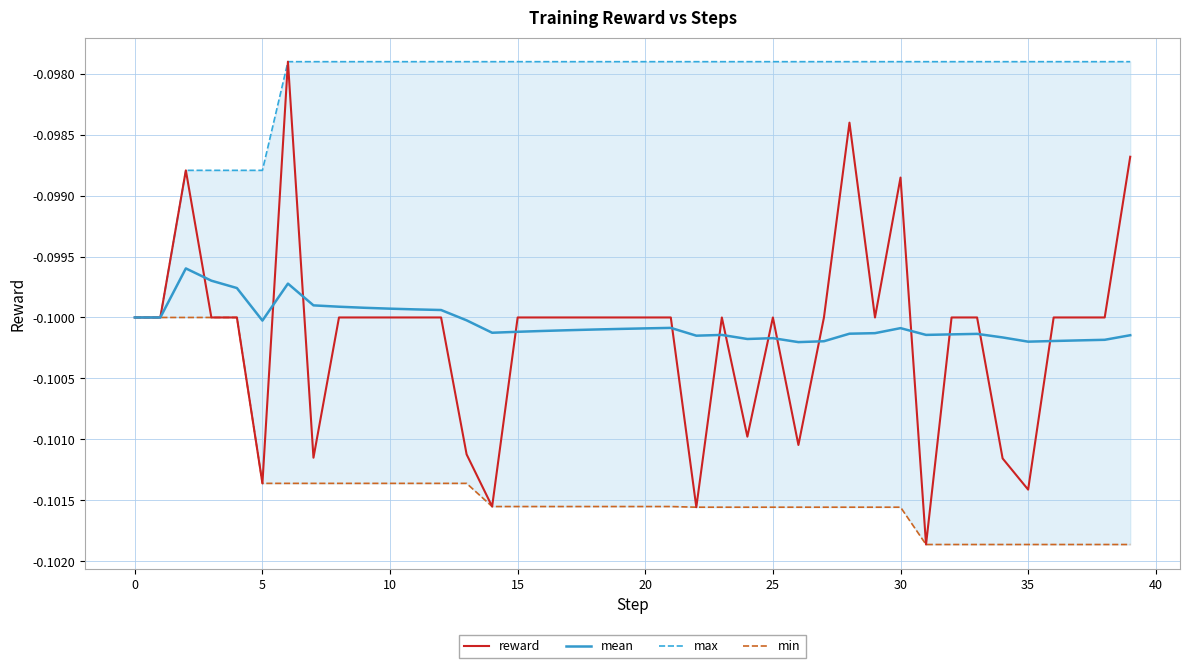

What is the sum of all reward values?

-4.0